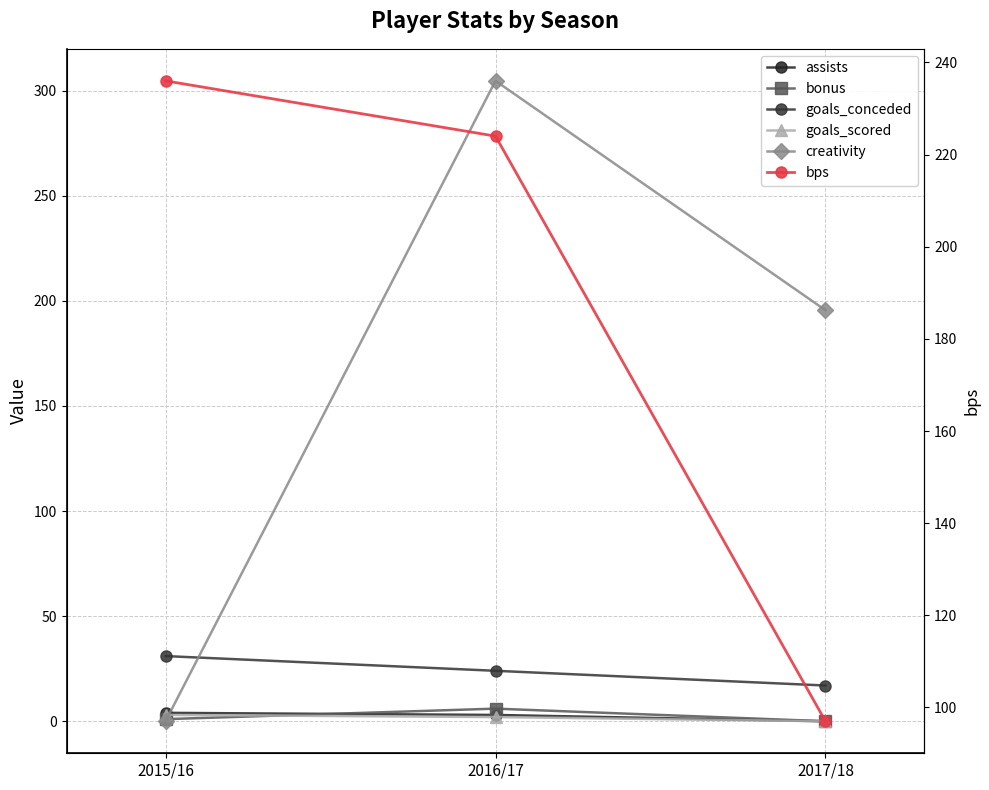

What is the label of the 1st point from the right?

2017/18